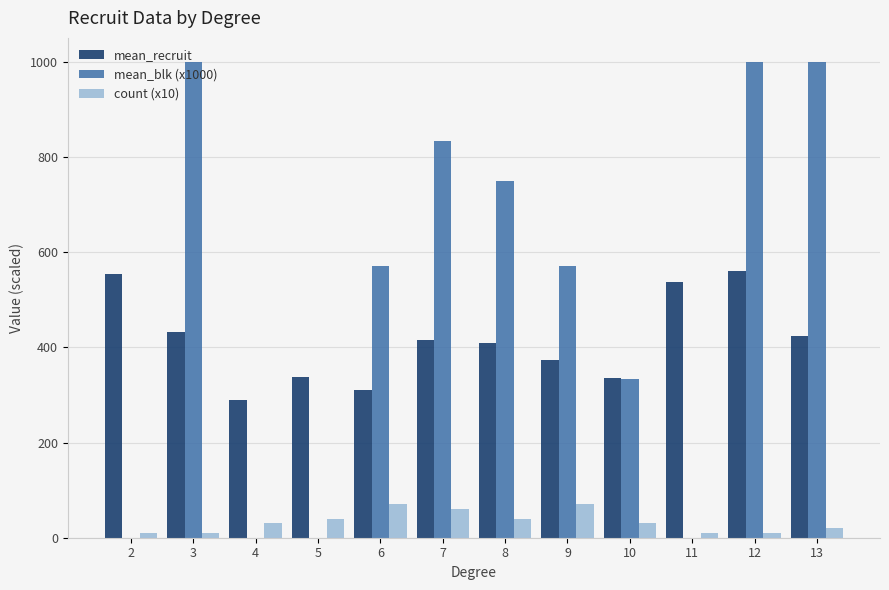

Which series has the largest total across all categories?

mean_blk (x1000)